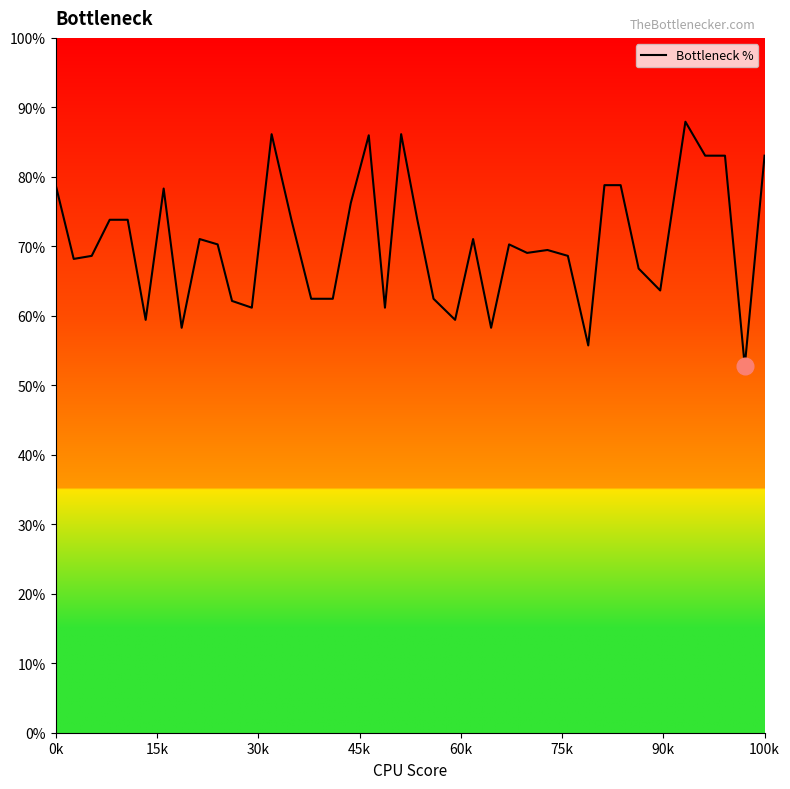

What is the sum of all values?

2816.9